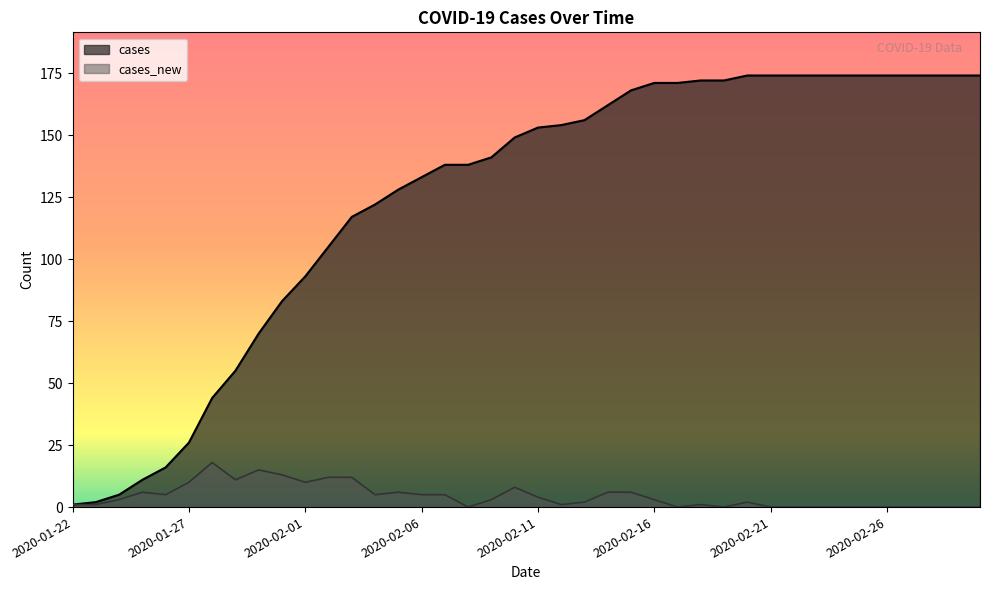

Does the chart display data point markers on the line(s)?

No